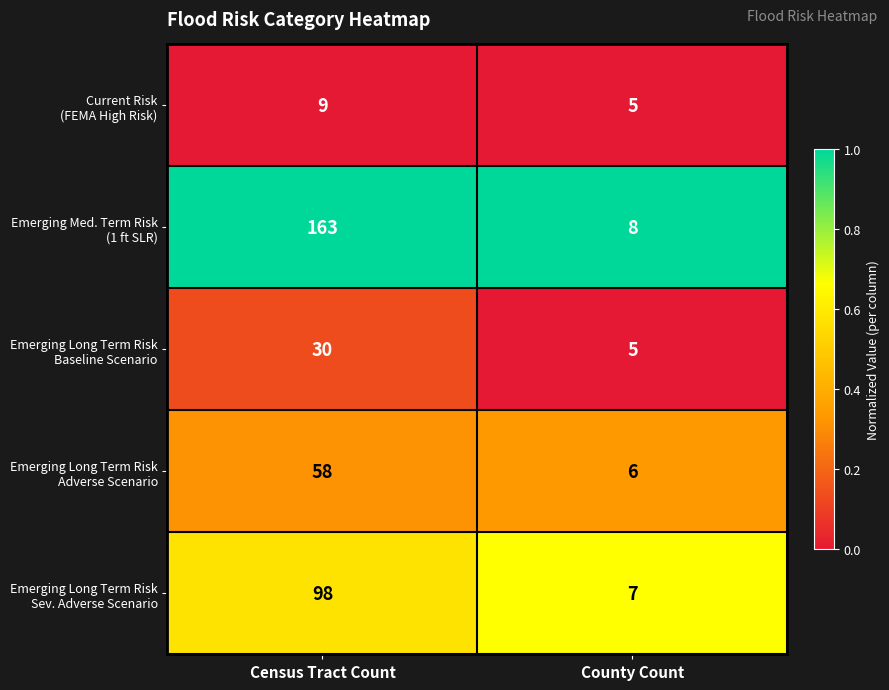

At which category is the sum across all series the highest?

Census Tract Count